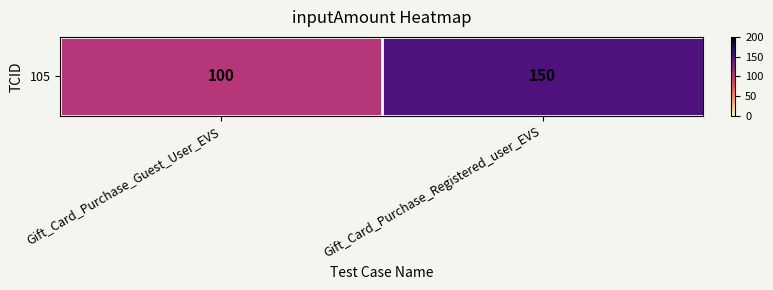

Is it true that the value at Gift_Card_Purchase_Guest_User_EVS is 34?

False